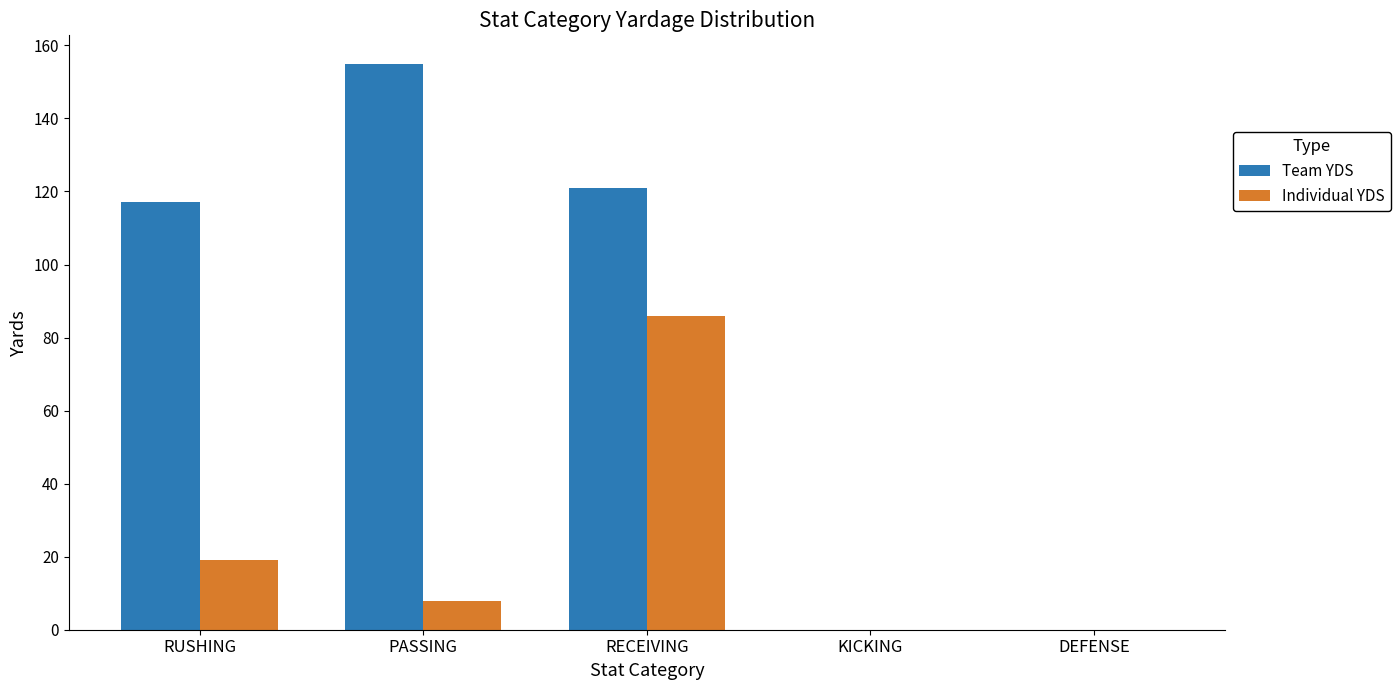

Where is Team YDS nearest to the value 77?

RUSHING